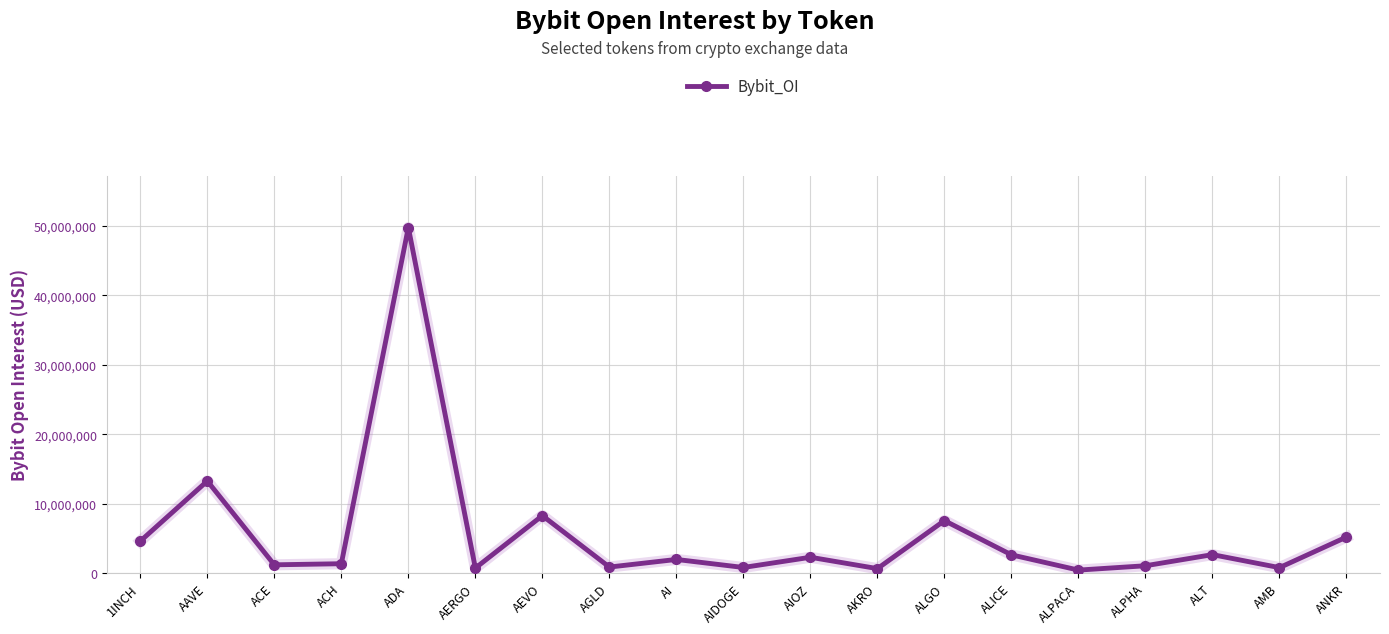

Does the chart display data point markers on the line(s)?

Yes